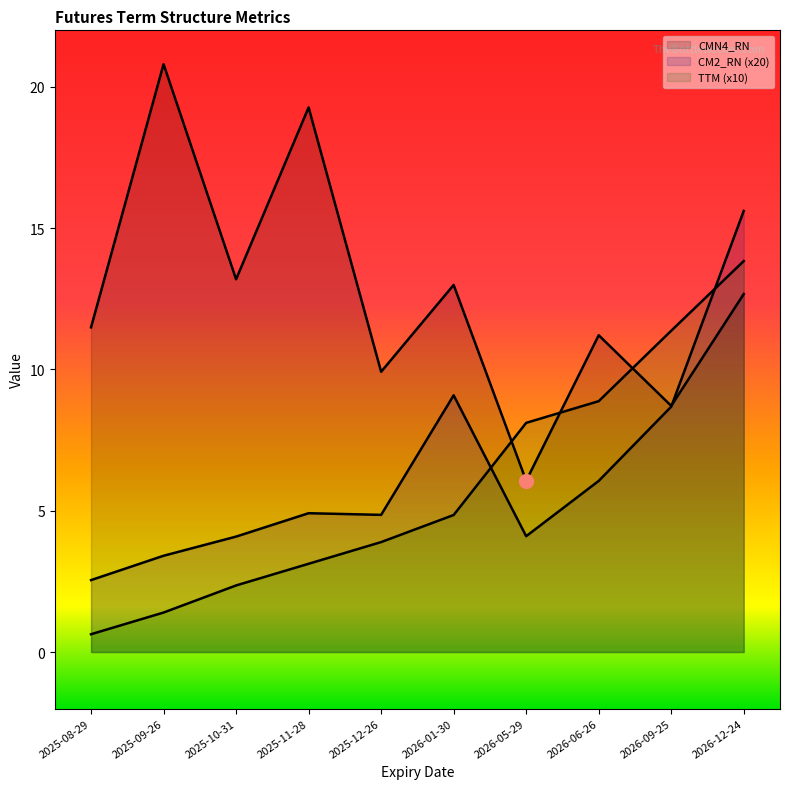

Which has a higher value, 2026-01-30 or 2025-09-26?

2026-01-30